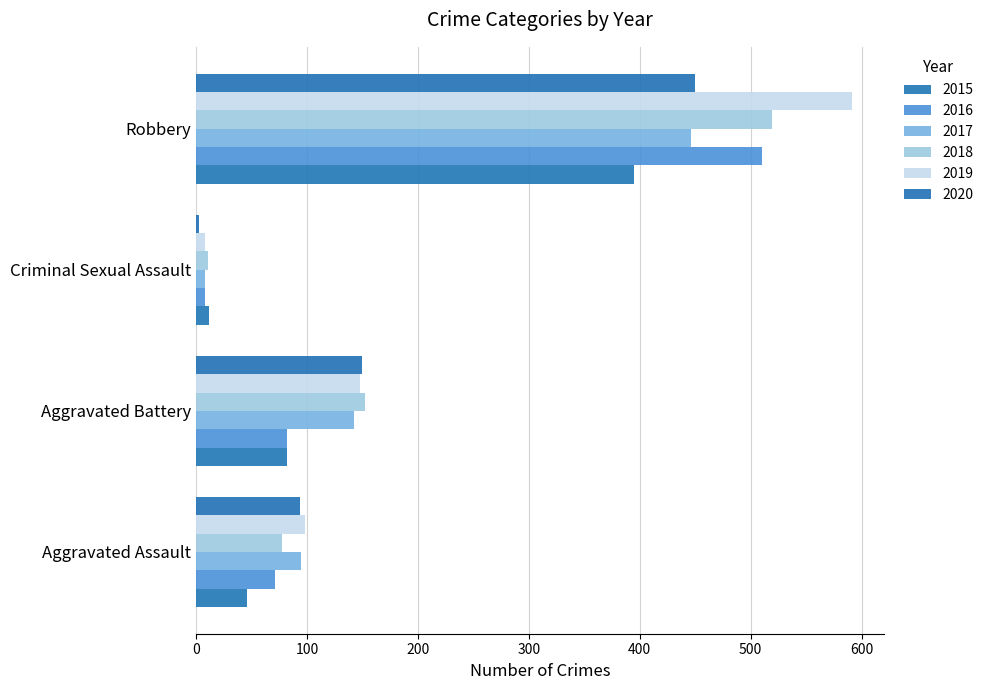

Which series changed the most between Aggravated Assault and Robbery?

2019